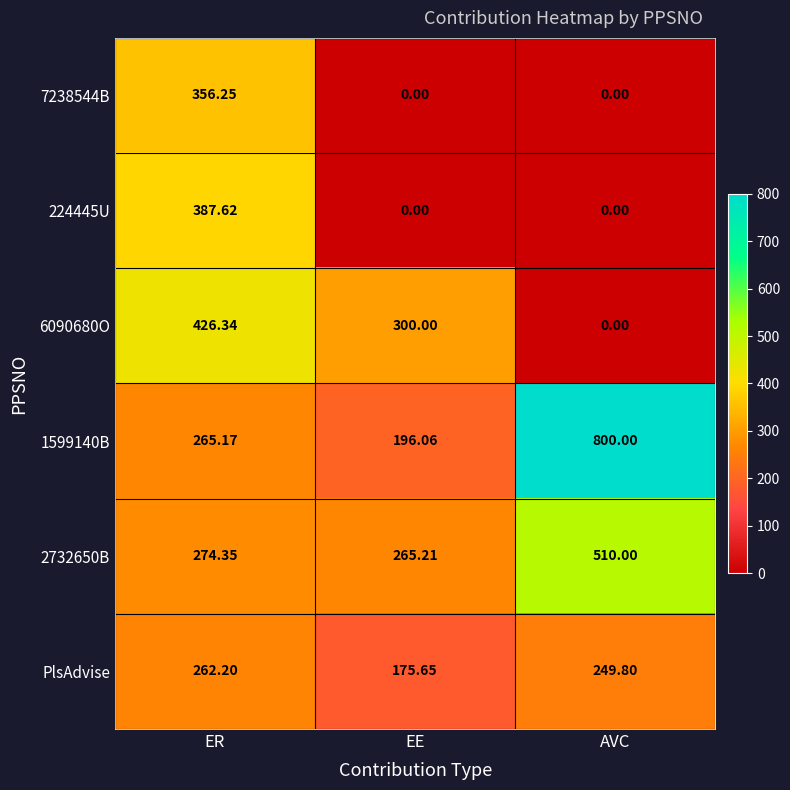

At which label does PlsAdvise first exceed 249?

ER